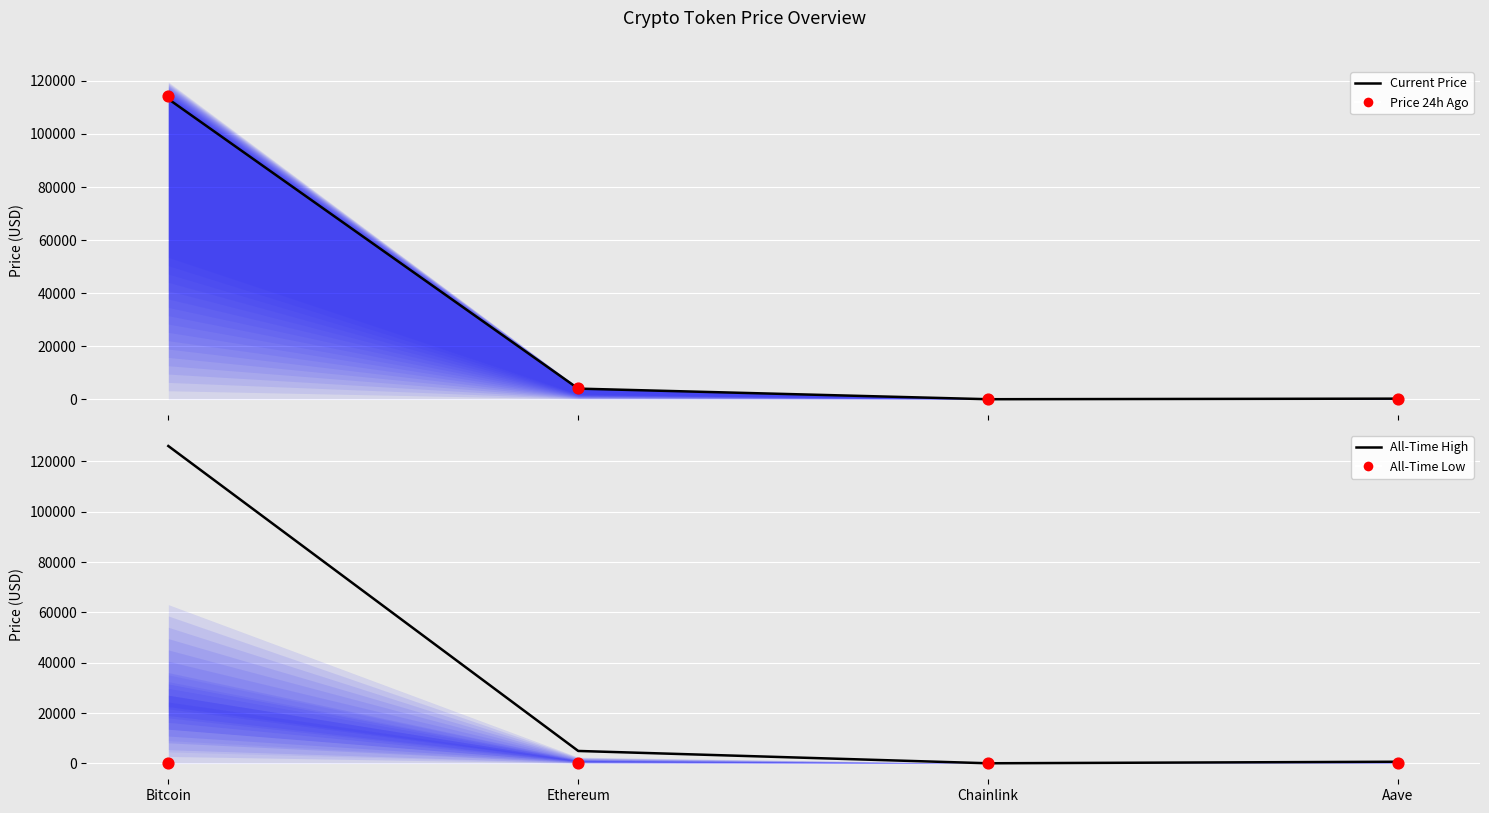

Which series has the largest total across all categories?

All-Time High